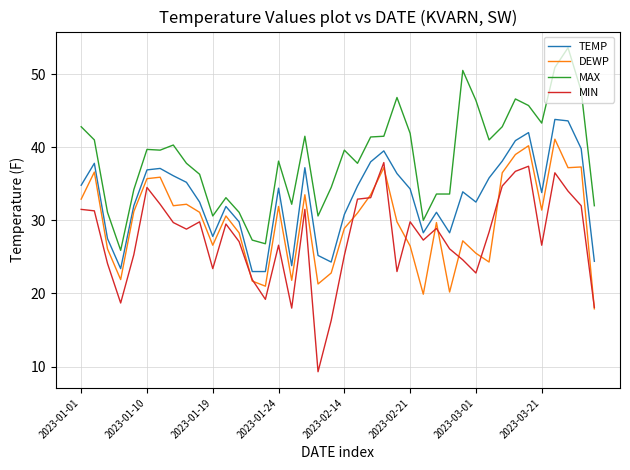

List the series in order of their overall mean, lowest first.

MIN, DEWP, TEMP, MAX